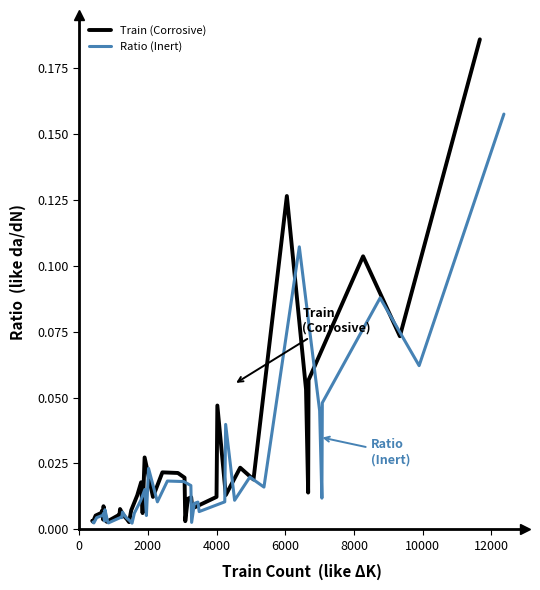

Reading right to left, extract all data points from this chart.

Train (Corrosive): 0.2	0.1	0.1	0.1	0.0	0.1	0.1	0.0	0.0	0.0	0.0	0.0	0.0	0.0	0.0	0.0	0.0	0.0	0.0	0.0	0.0	0.0	0.0	0.0	0.0	0.0	0.0	0.0	0.0	0.0	0.0	0.0	0.0	0.0	0.0	0.0	0.0	0.0	0.0	0.0
Ratio (Inert): 0.2	0.1	0.1	0.0	0.0	0.0	0.1	0.0	0.0	0.0	0.0	0.0	0.0	0.0	0.0	0.0	0.0	0.0	0.0	0.0	0.0	0.0	0.0	0.0	0.0	0.0	0.0	0.0	0.0	0.0	0.0	0.0	0.0	0.0	0.0	0.0	0.0	0.0	0.0	0.0